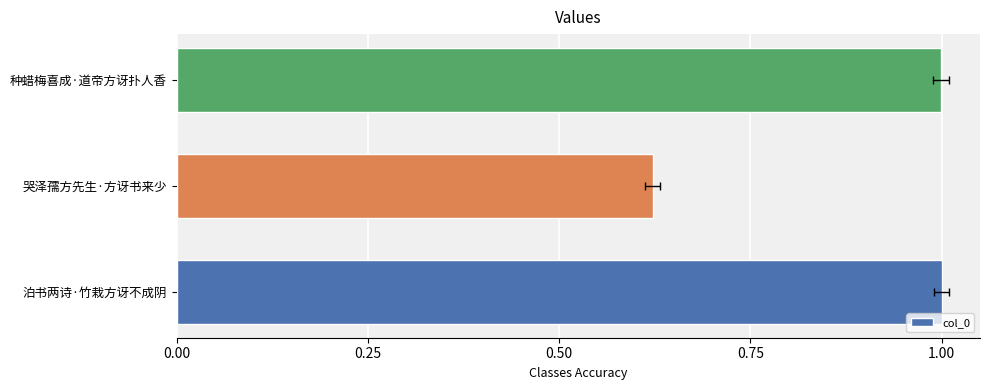

What is the difference between the maximum and minimum values?

0.4